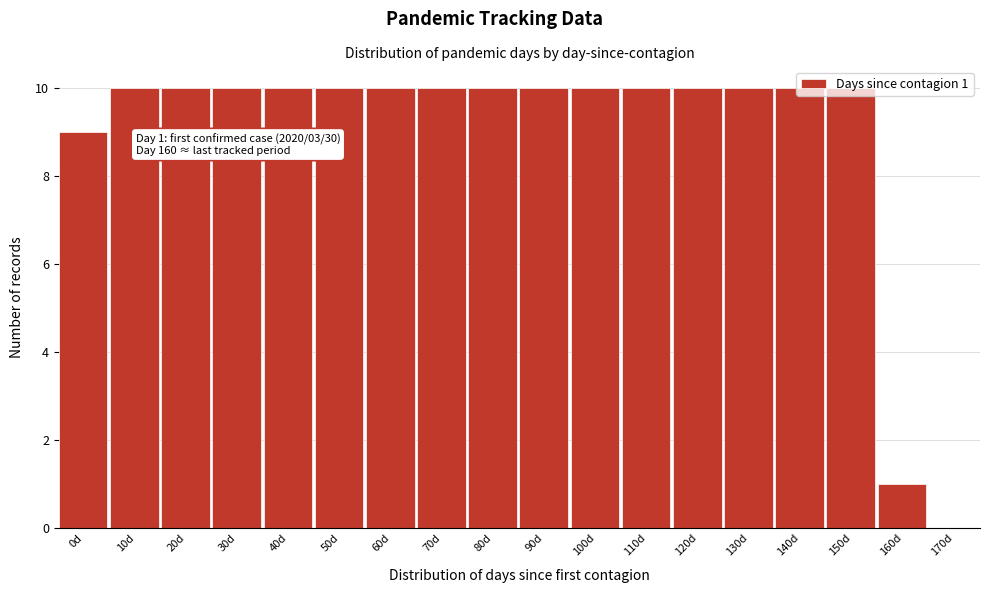

What is the maximum value shown in the chart?

10